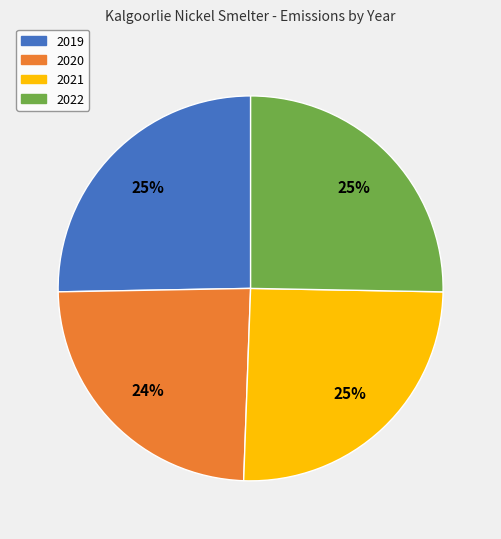

To the nearest percent, what is the difference between the 2020 and 2019 slice percentages?

1%